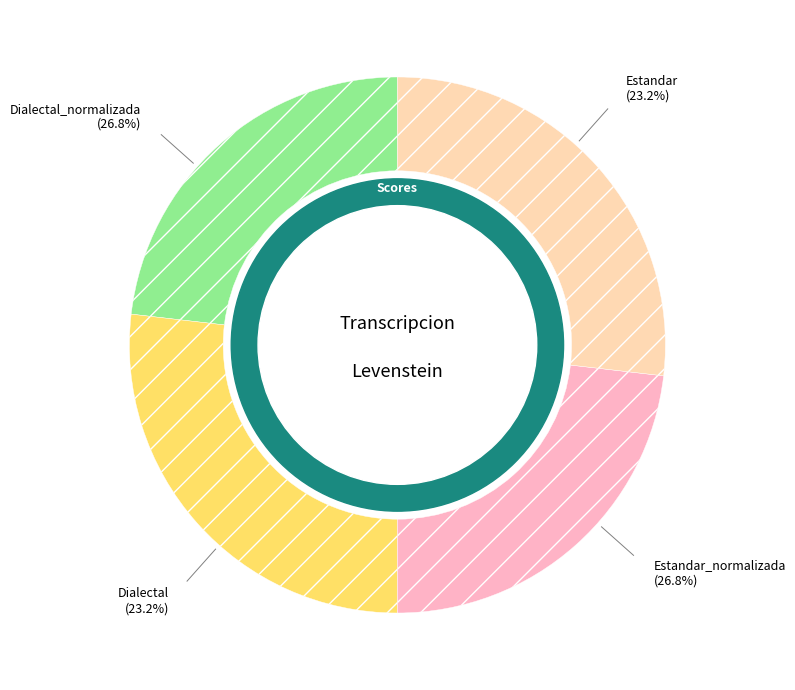

Which has a higher value, Dialectal_normalizada or Estandar_normalizada?

Dialectal_normalizada